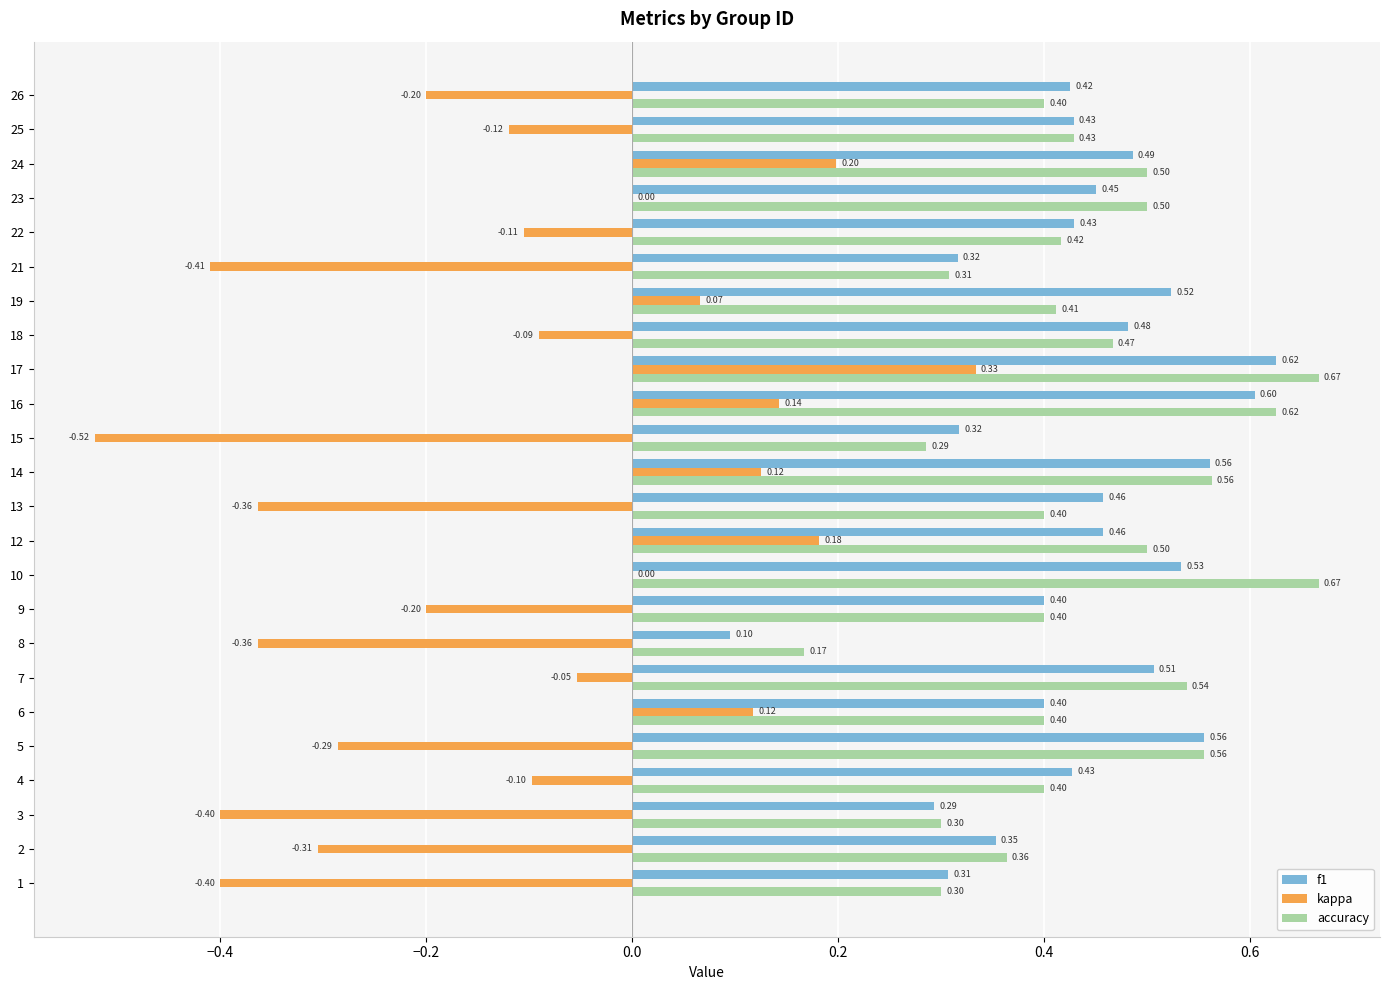

What is the total value across all series at 17?

1.6